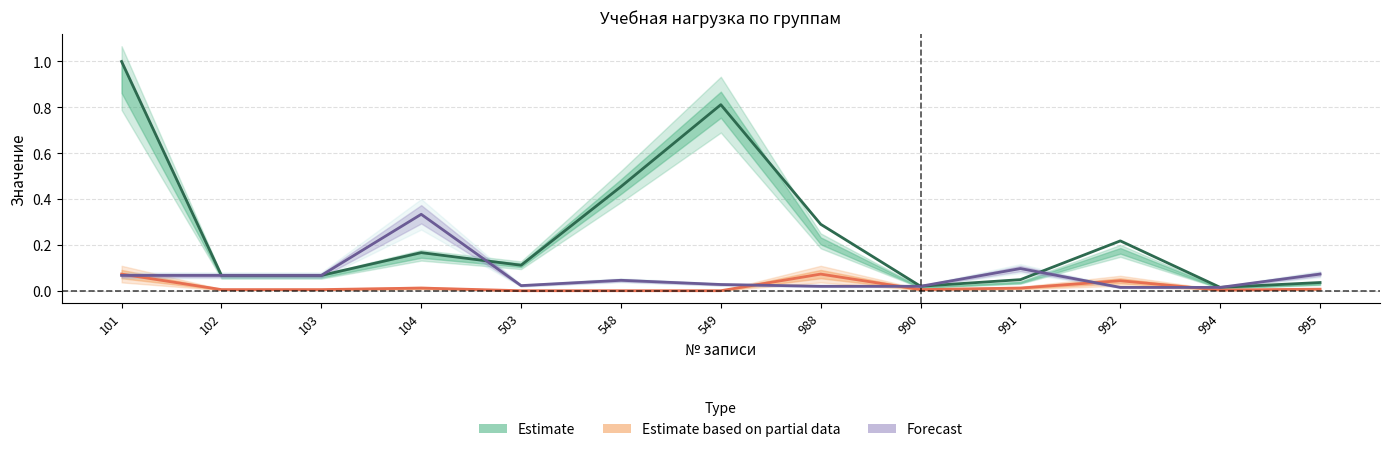

The value of Estimate at 990 is 0.0. True or false?

False